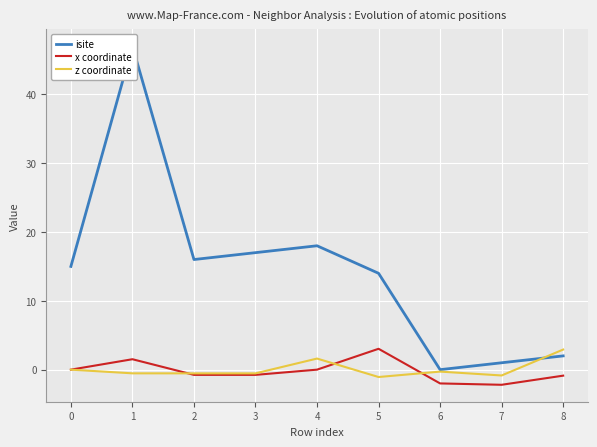

Count the number of data series in this chart.

3